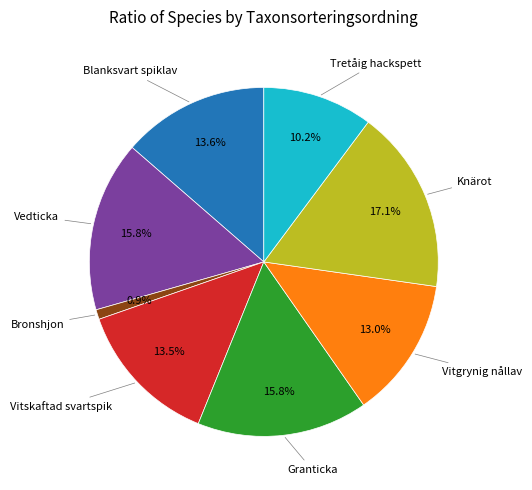

Does any single category account for the majority?

No